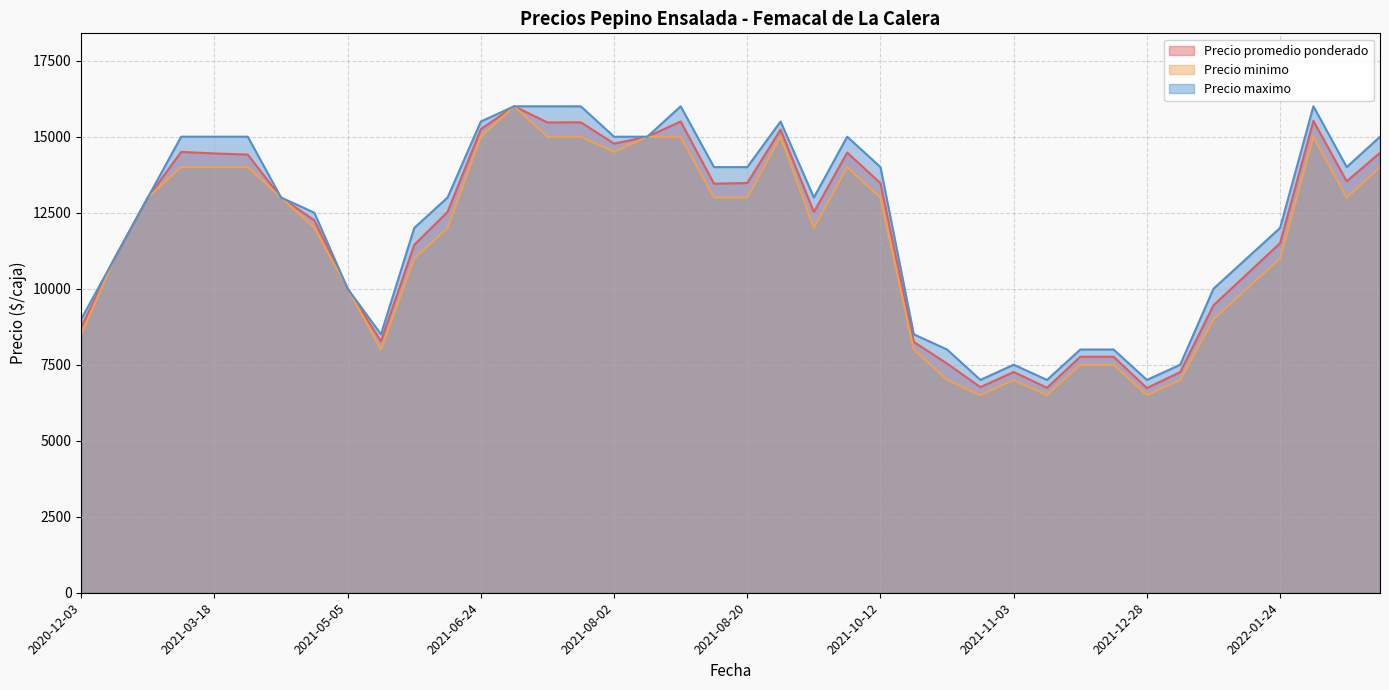

Which series has the largest total across all categories?

Precio maximo